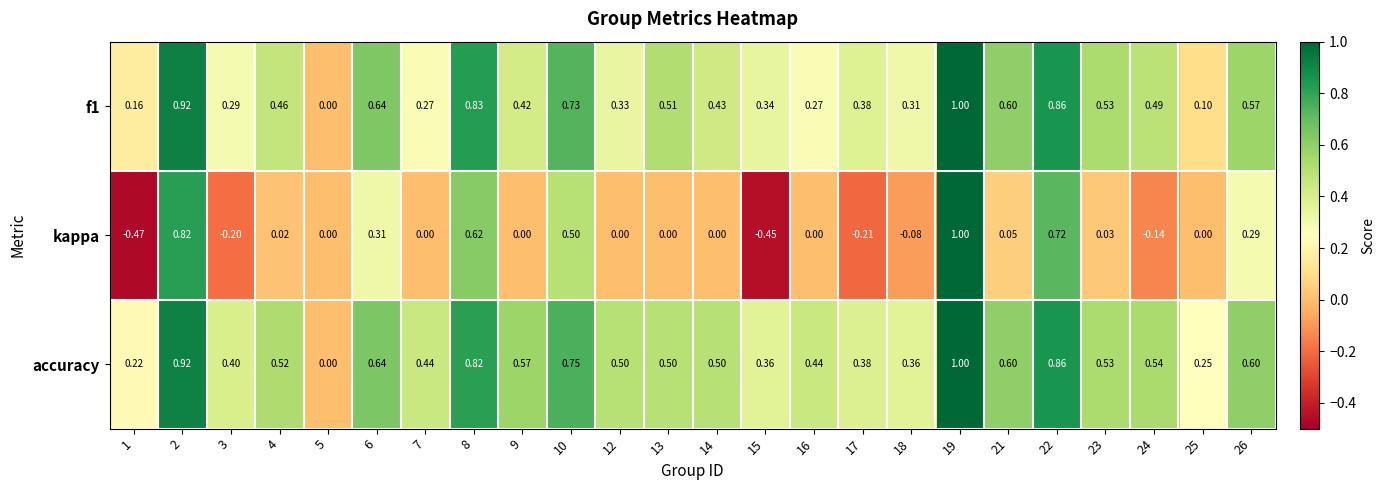

Is the value of accuracy at 26 greater than the value of f1 at 9?

Yes